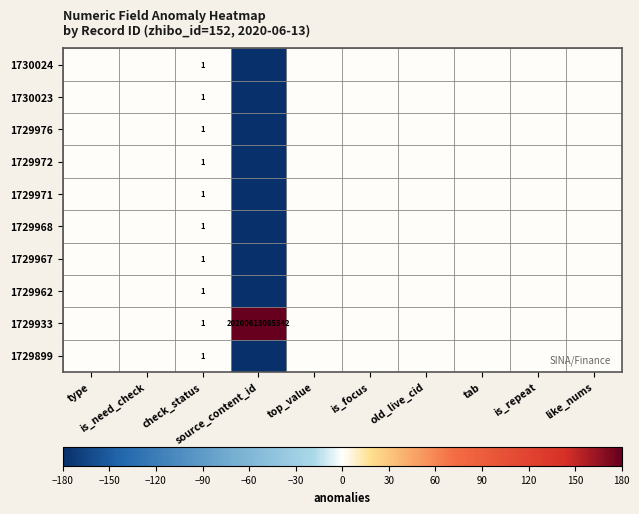

Which has a higher value, top_value or check_status?

top_value